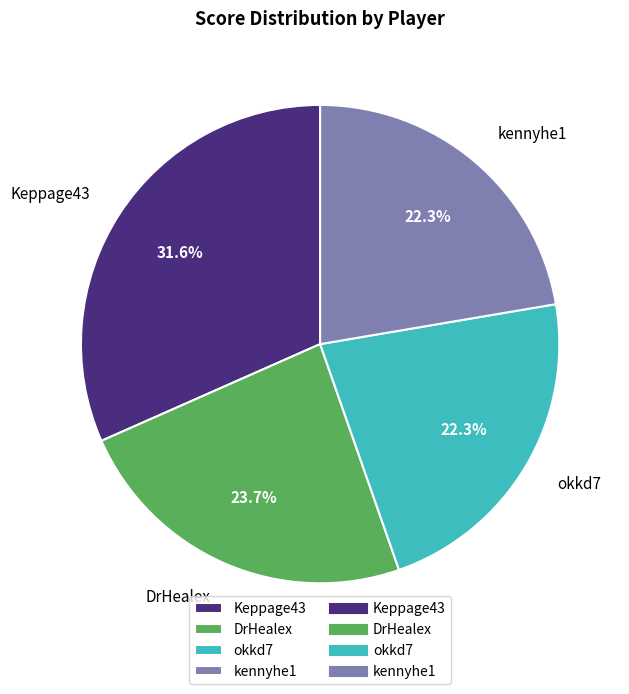

Between kennyhe1 and Keppage43, which is larger?

Keppage43